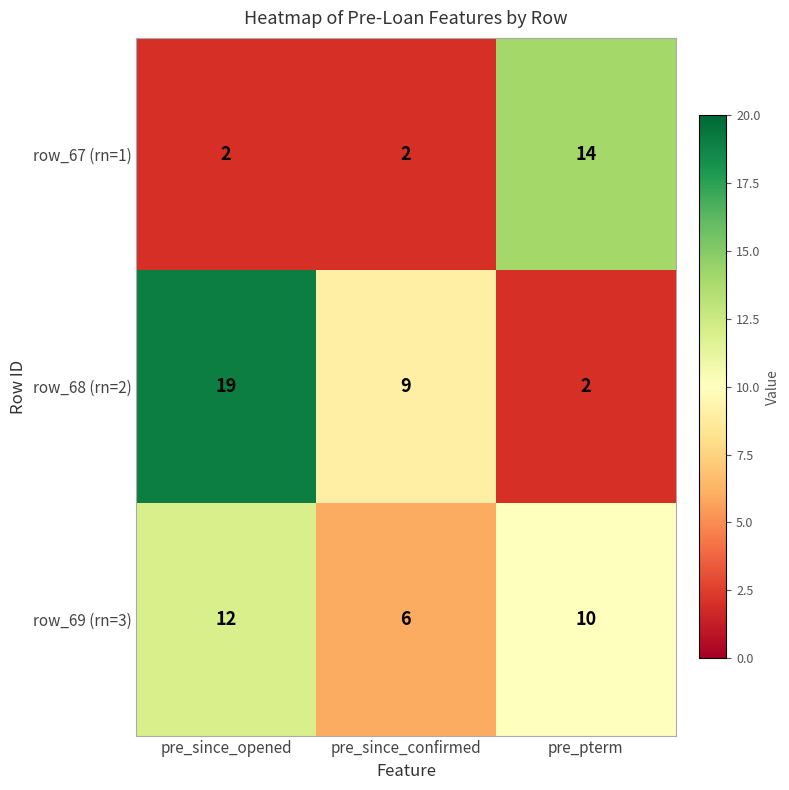

Reading left to right, extract all data points from this chart.

row_67 (rn=1): pre_since_opened=2	pre_since_confirmed=2	pre_pterm=14
row_68 (rn=2): pre_since_opened=19	pre_since_confirmed=9	pre_pterm=2
row_69 (rn=3): pre_since_opened=12	pre_since_confirmed=6	pre_pterm=10